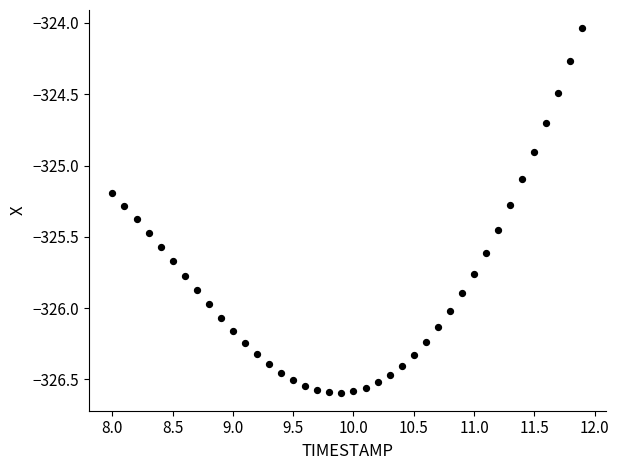

What is the range of X values (max minus min)?

3.9